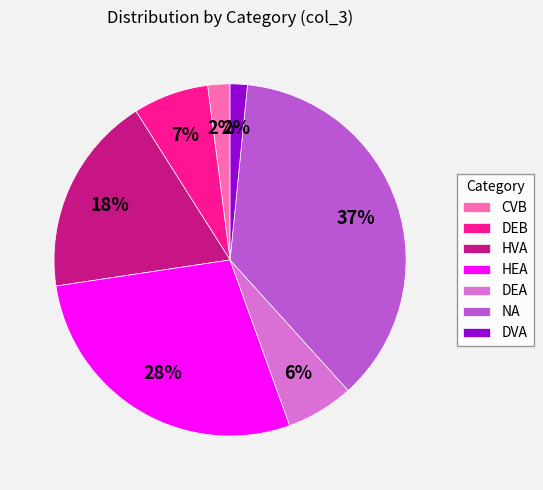

To the nearest percent, what is the difference between the largest and smallest slice percentages?

35%